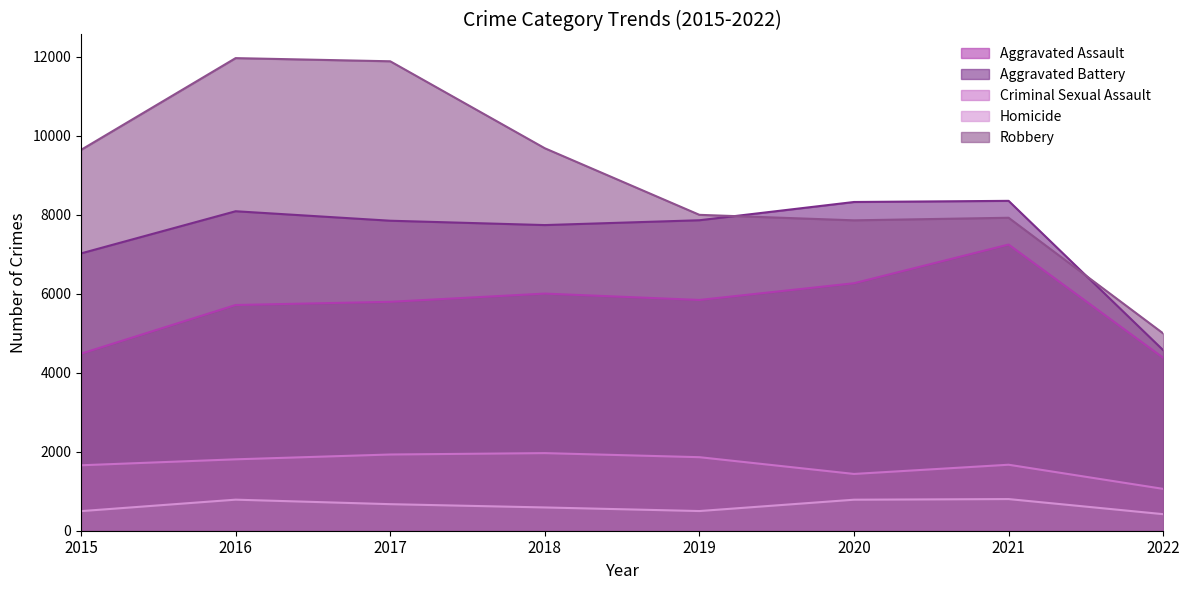

Reading left to right, extract all data points from this chart.

Aggravated Assault: 2015=4480	2016=5712	2017=5793	2018=6001	2019=5840	2020=6263	2021=7242	2022=4376
Aggravated Battery: 2015=7018	2016=8085	2017=7845	2018=7735	2019=7857	2020=8319	2021=8348	2022=4569
Criminal Sexual Assault: 2015=1656	2016=1807	2017=1929	2018=1964	2019=1861	2020=1437	2021=1670	2022=1059
Homicide: 2015=496	2016=786	2017=672	2018=589	2019=498	2020=785	2021=801	2022=419
Robbery: 2015=9638	2016=11960	2017=11880	2018=9679	2019=7994	2020=7855	2021=7920	2022=4993